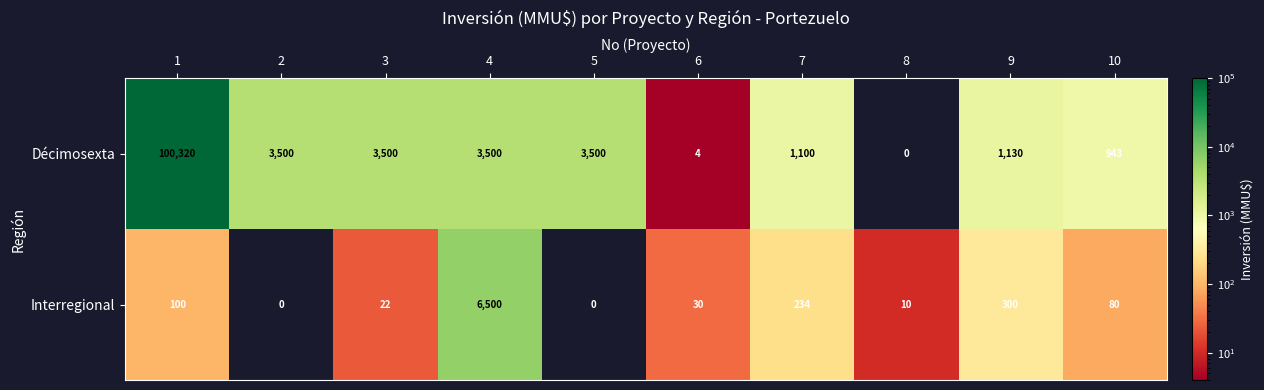

At 10, list the series in order from smallest to largest.

Interregional, Décimosexta